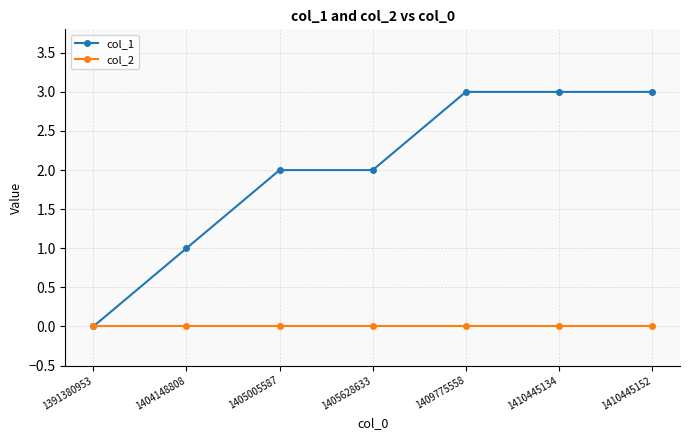

How many col_1 values are between 1 and 3?

6